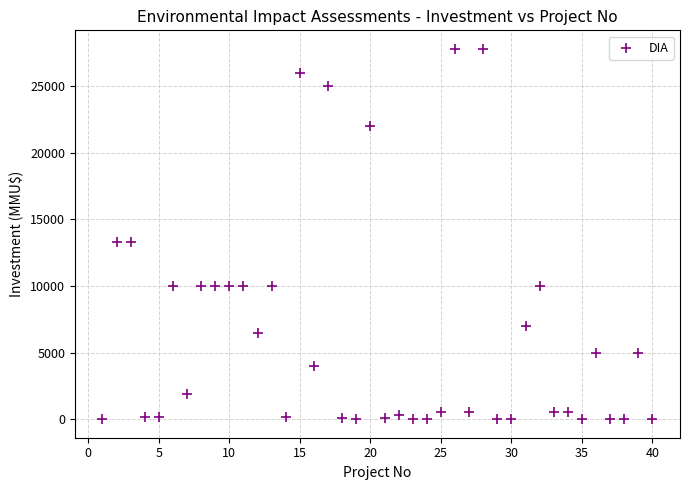

What is the range of X values (max minus min)?

39